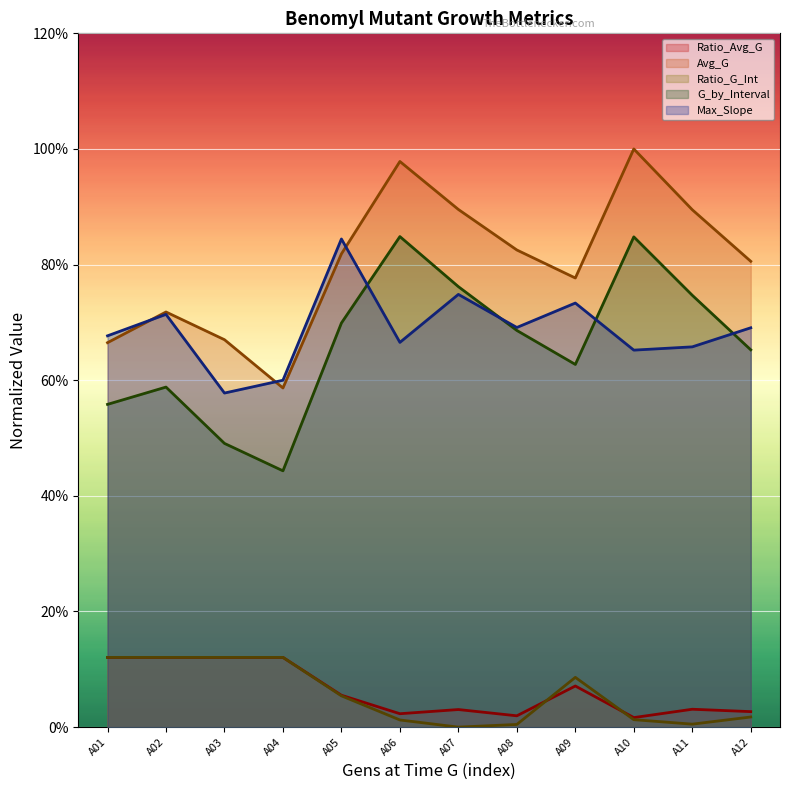

How many data points does each series have?

12